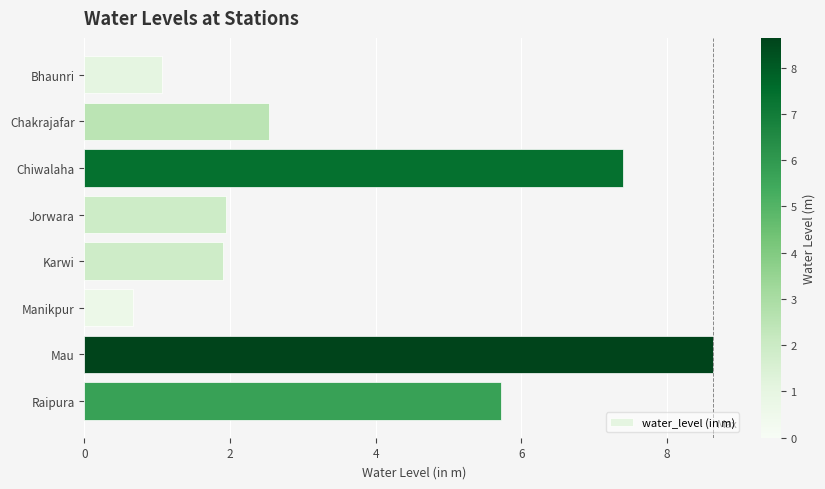

Between Bhaunri and Karwi, which is larger?

Karwi